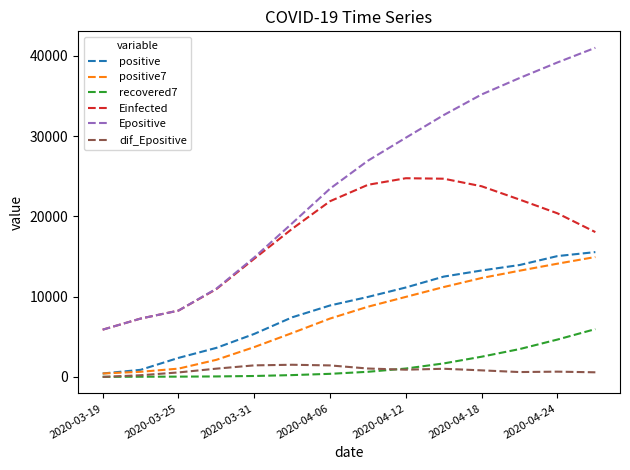

What is the difference between the second highest and minimum values in the Einfected series?

18811.4